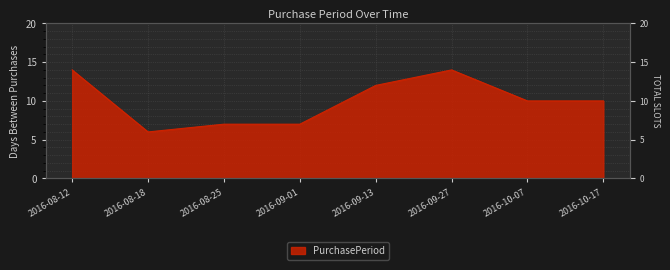

Count the values in the range 7 to 14.

7